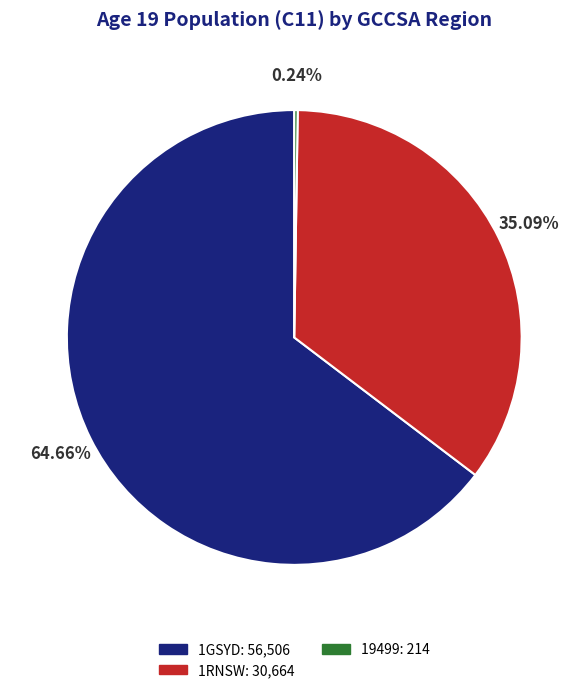

Is there a majority slice in this chart?

Yes